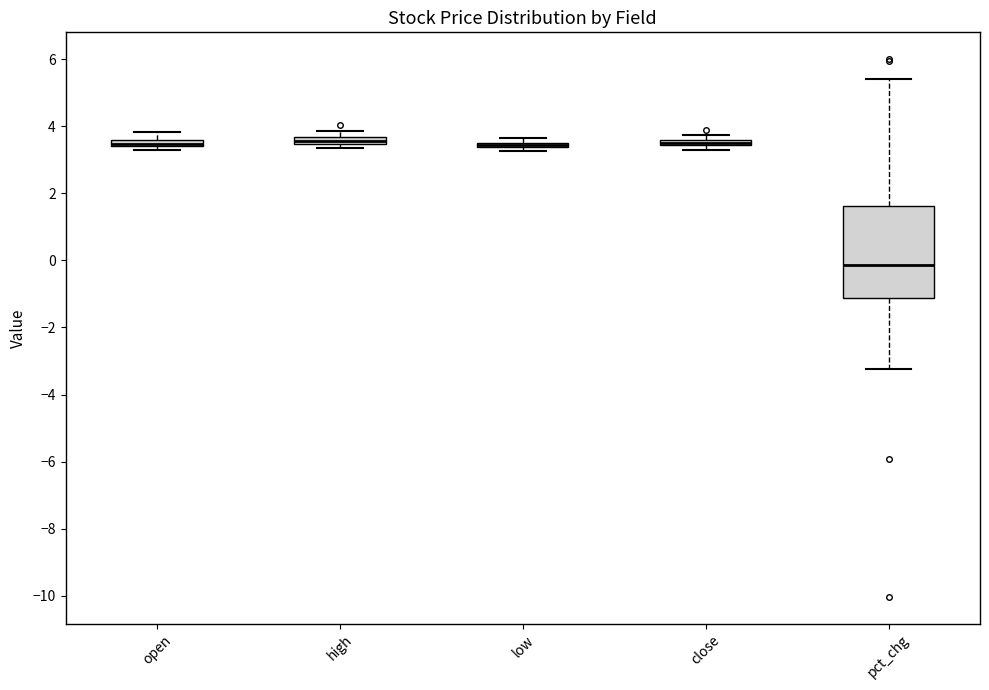

Where is the lower edge of the box for open on the y-axis? The values are not printed on the chart, so give them approximately, as read against the axis.

3.4